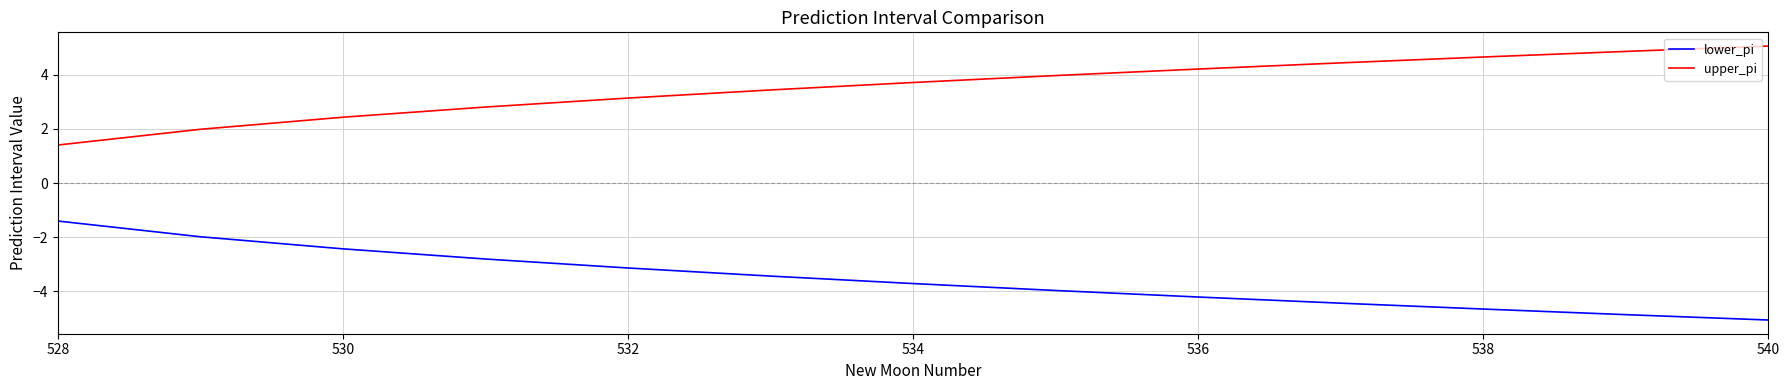

True or false: lower_pi and upper_pi intersect in this chart.

False